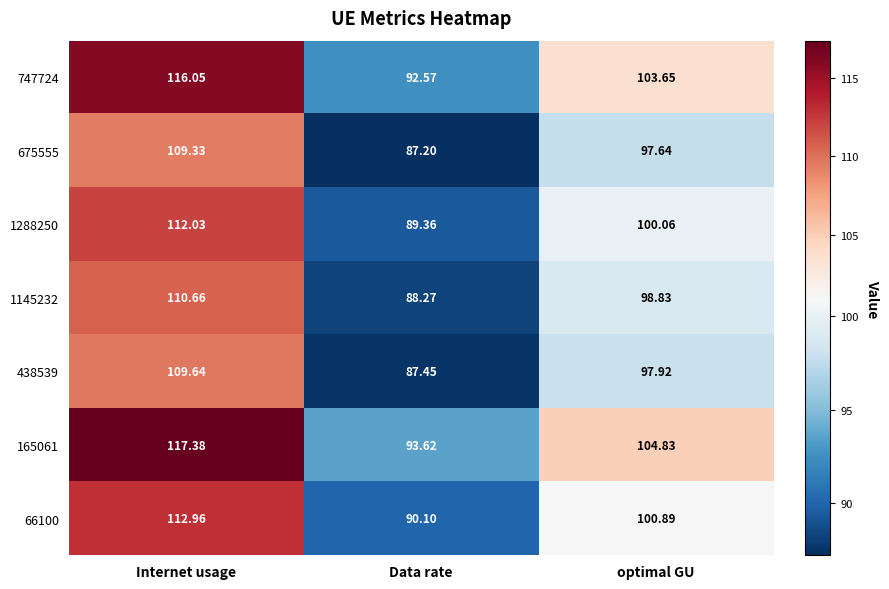

What is the difference between the highest and lowest values at Data rate?

6.4